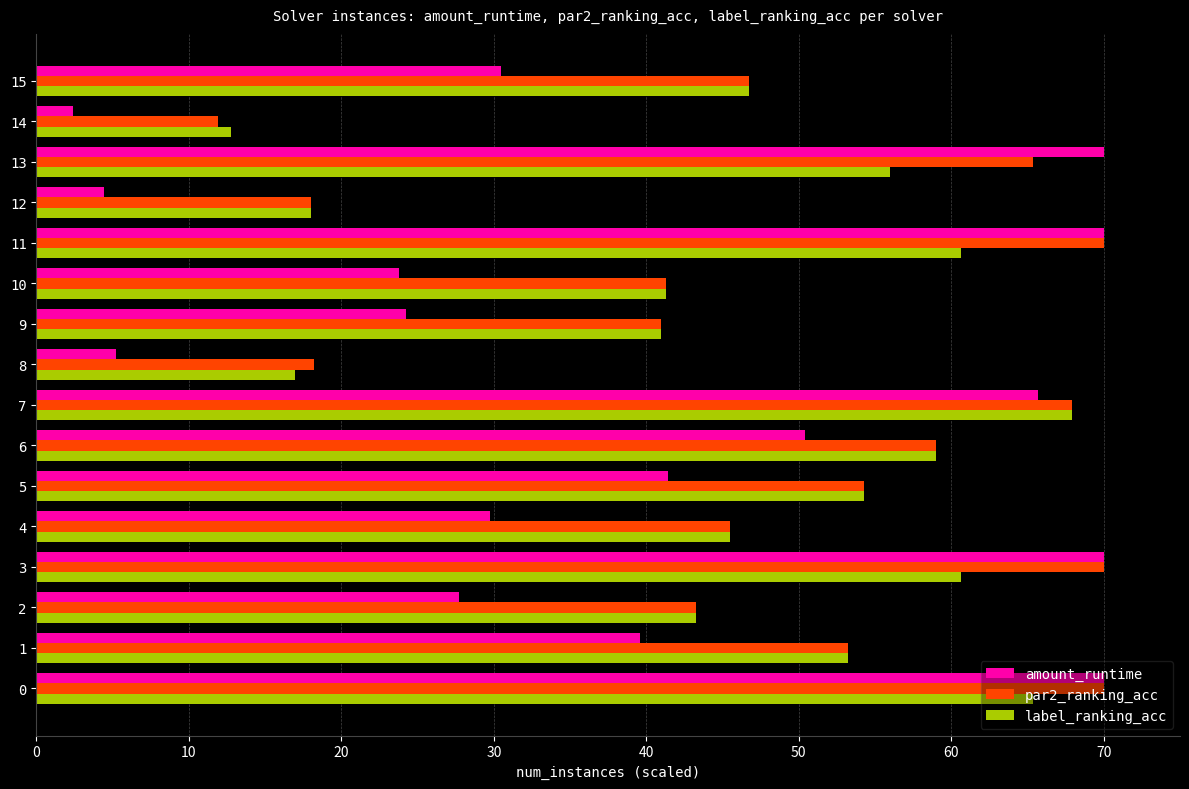

What is the difference between the maximum and minimum values in the amount_runtime series?

67.6